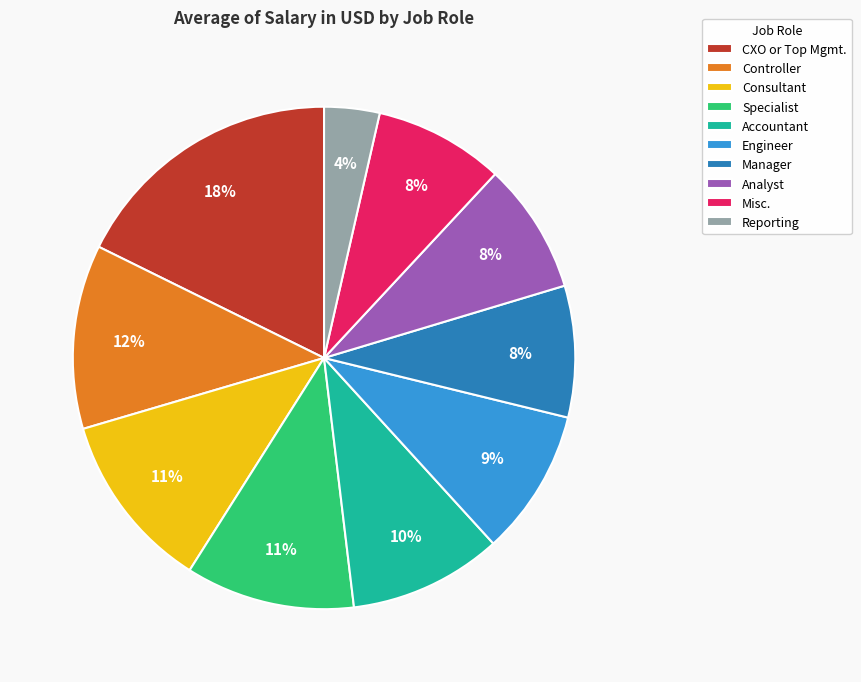

To the nearest percent, what is the combined percentage of Misc. and Accountant?

18%